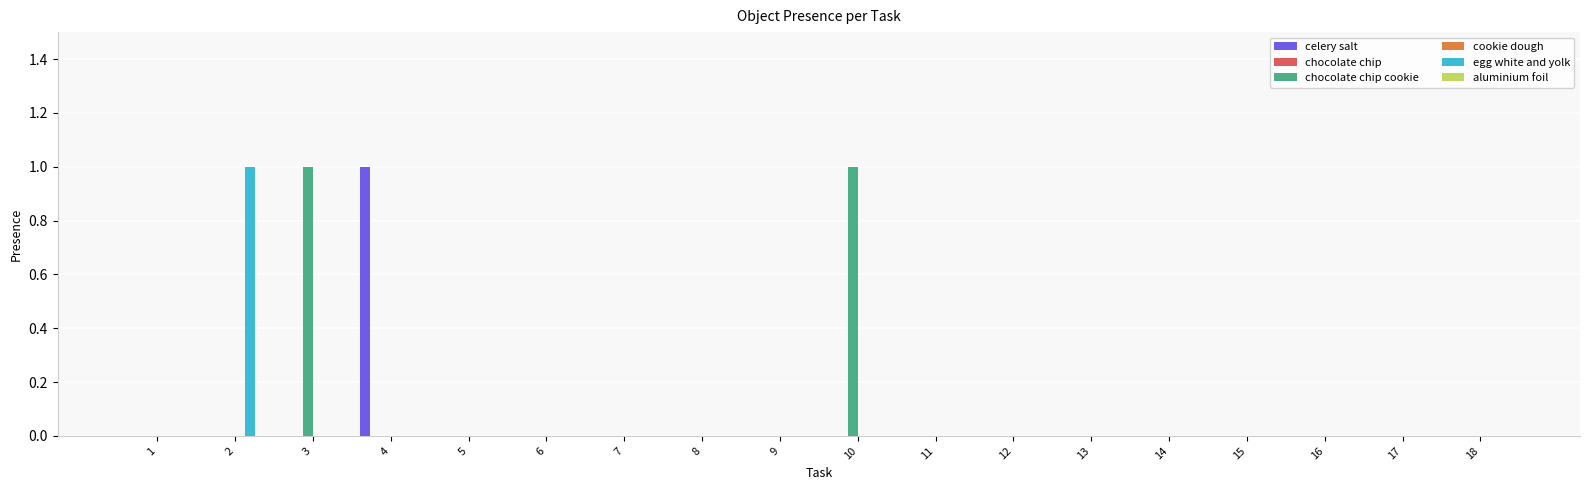

At 18, list the series in order from largest to smallest.

celery salt, chocolate chip, chocolate chip cookie, cookie dough, egg white and yolk, aluminium foil